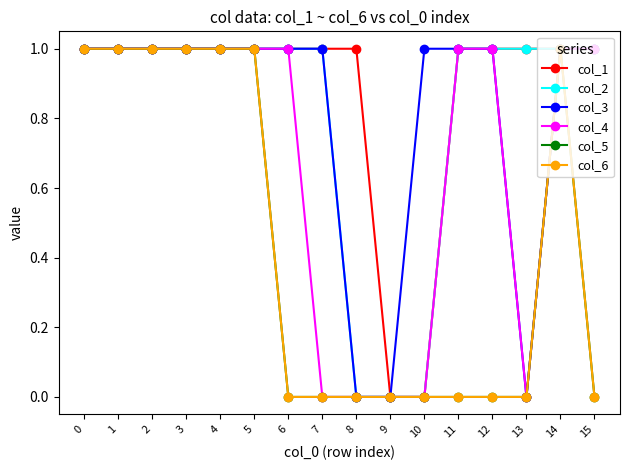

Does the chart have visible grid lines?

No